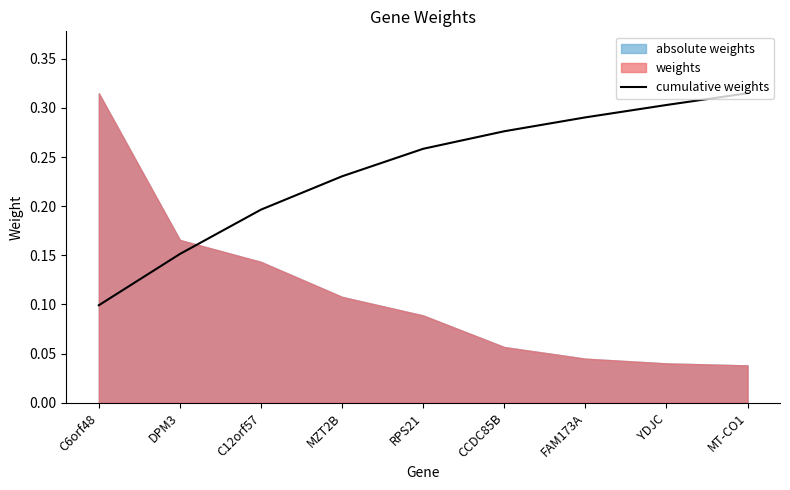

List the labels in order of cumulative weights value, smallest first.

C6orf48, DPM3, C12orf57, MZT2B, RPS21, CCDC85B, FAM173A, YDJC, MT-CO1